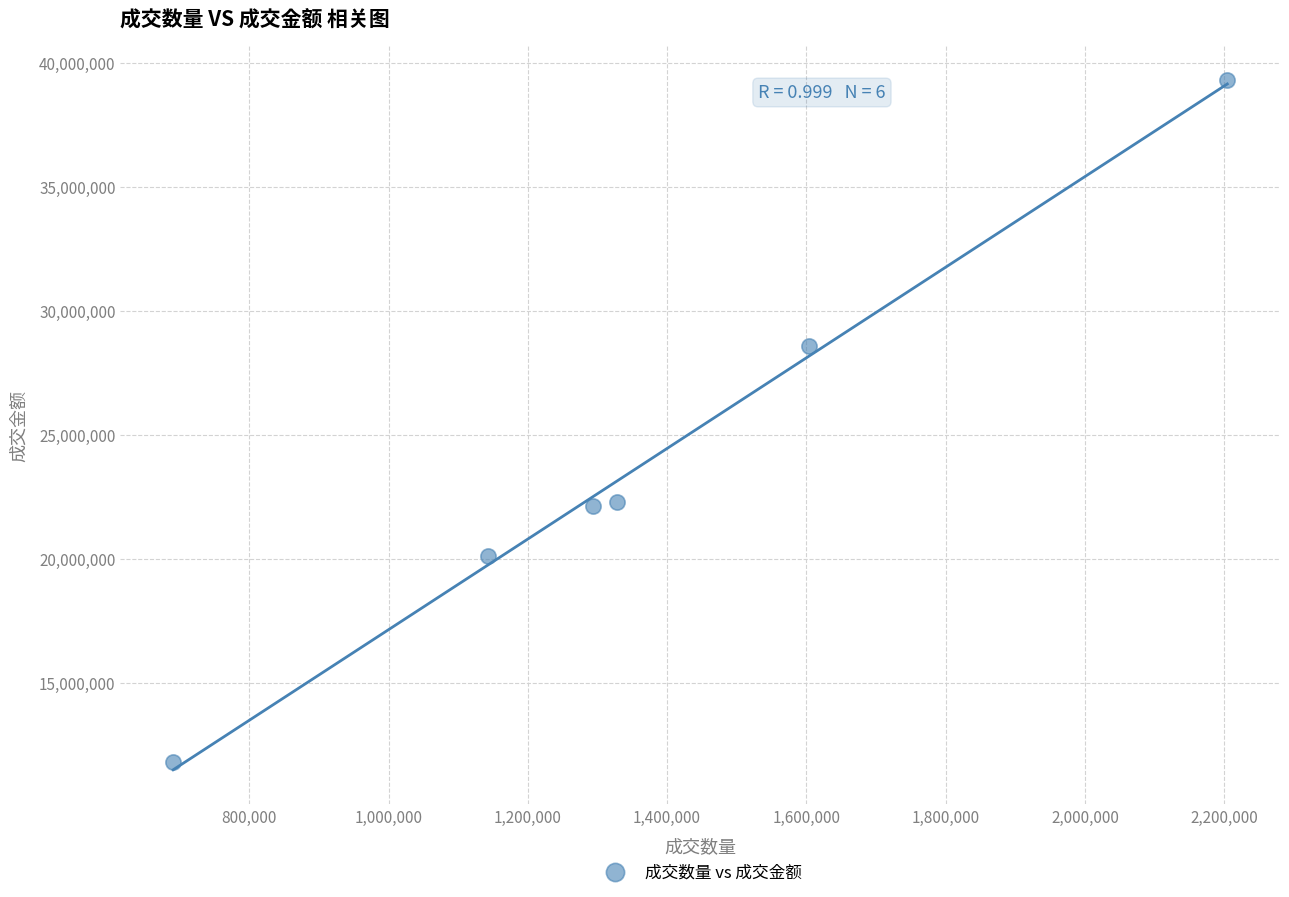

What is the range of X values (max minus min)?

1513928.0